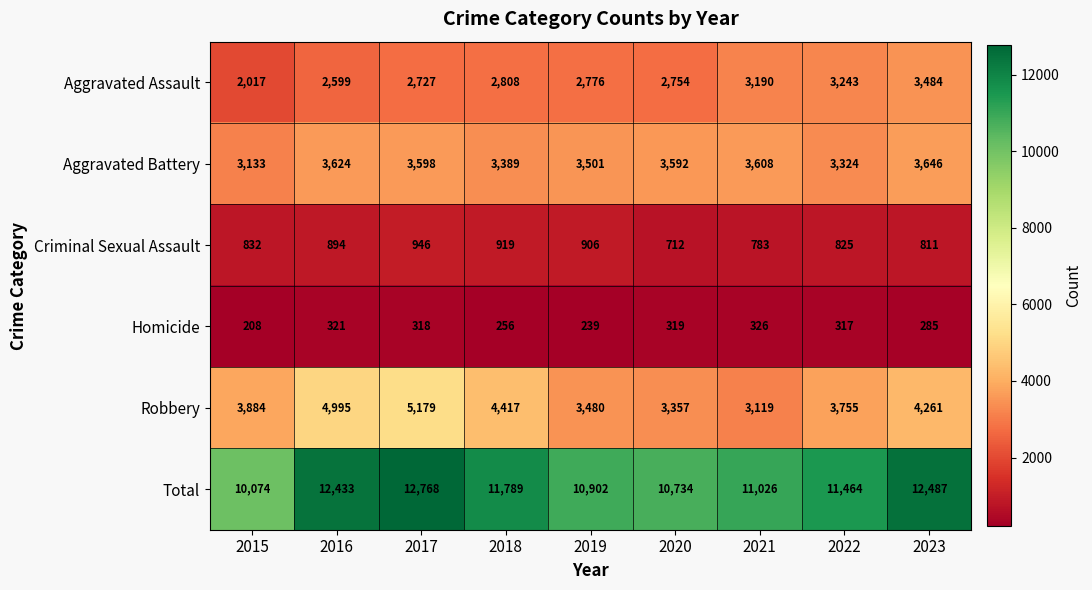

Rank the series at 2018 from lowest to highest value.

Homicide, Criminal Sexual Assault, Aggravated Assault, Aggravated Battery, Robbery, Total